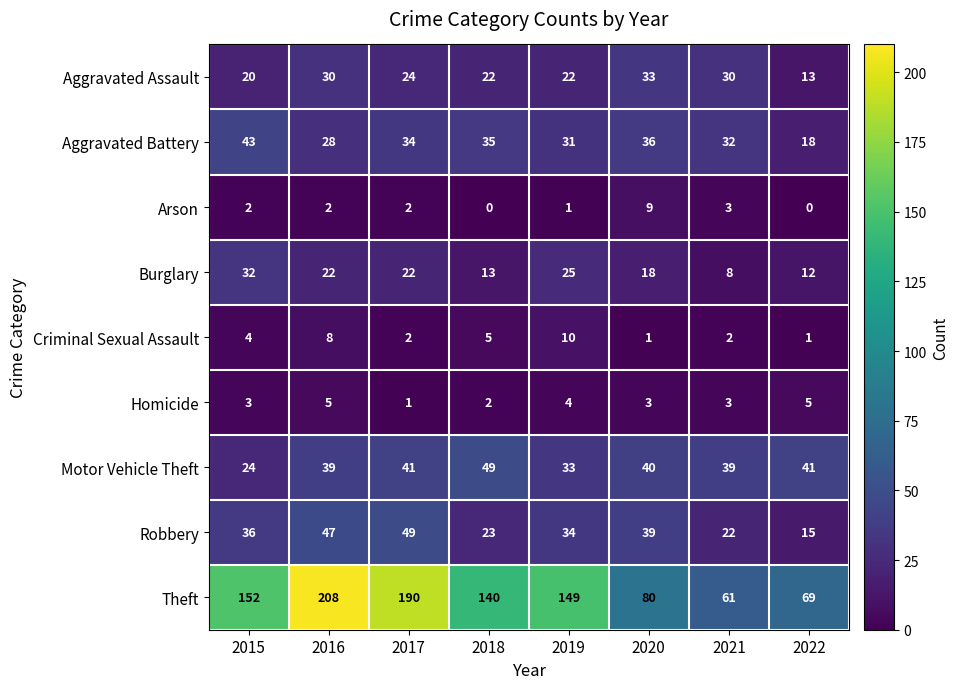

Where is Arson nearest to the value 4?

2021